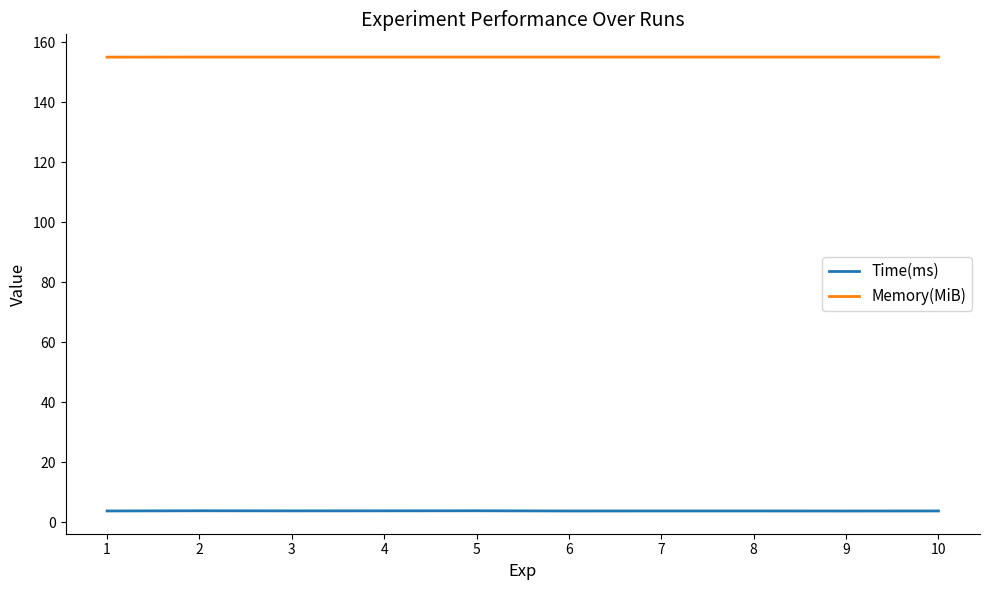

Rank the series at 1 from highest to lowest value.

Memory(MiB), Time(ms)